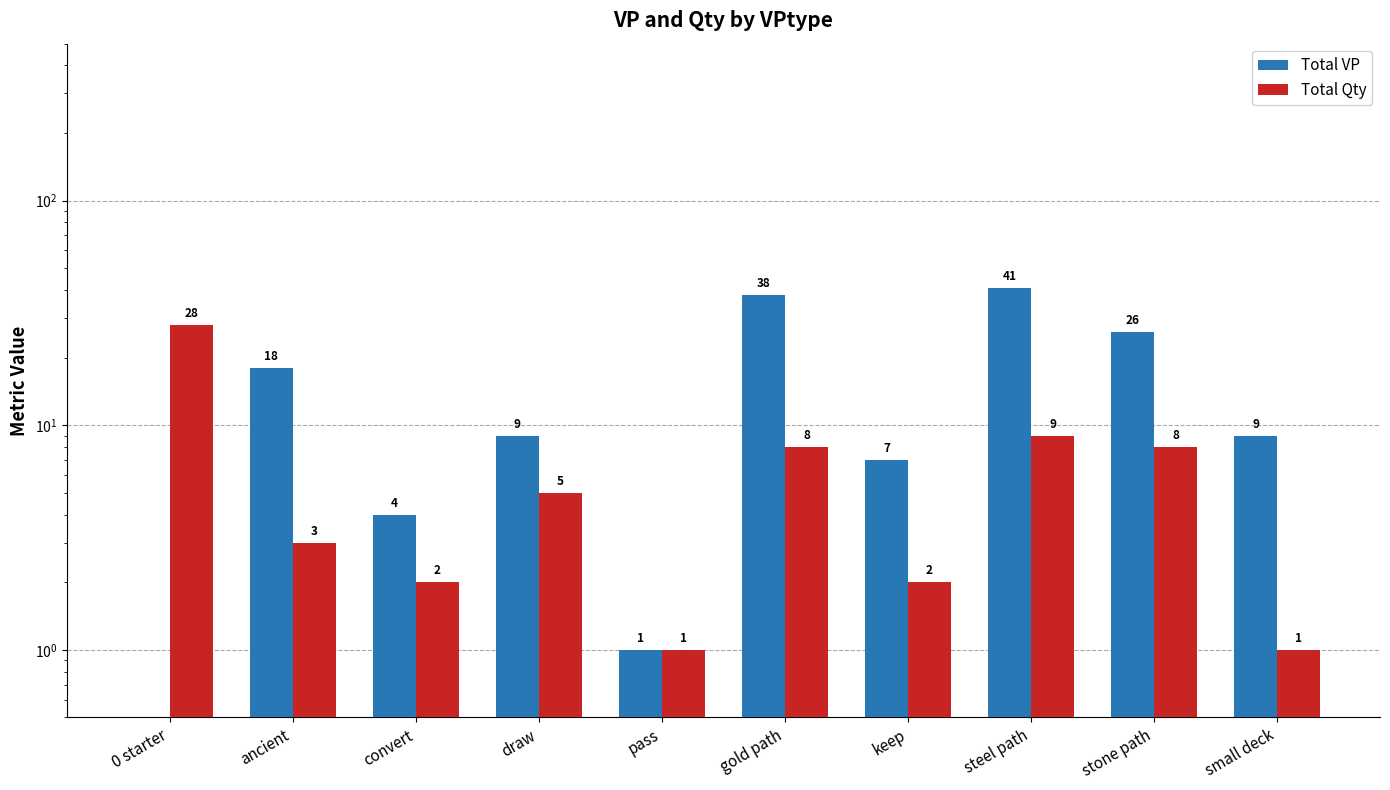

What is the average value of the Total Qty series?

7